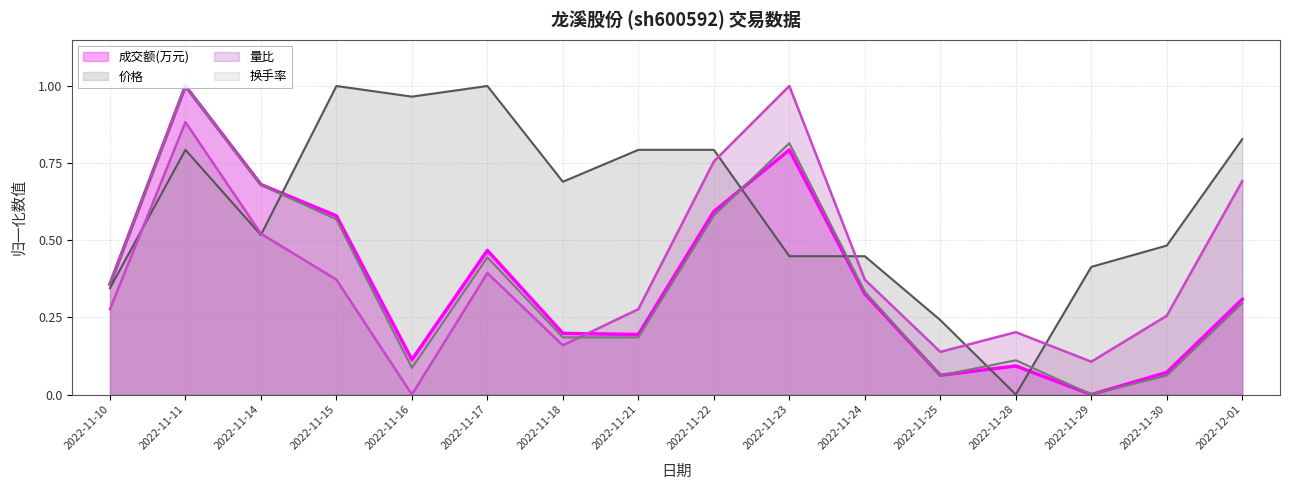

In 量比, how many points are lower than both neighbors (excluding endpoints)?

4